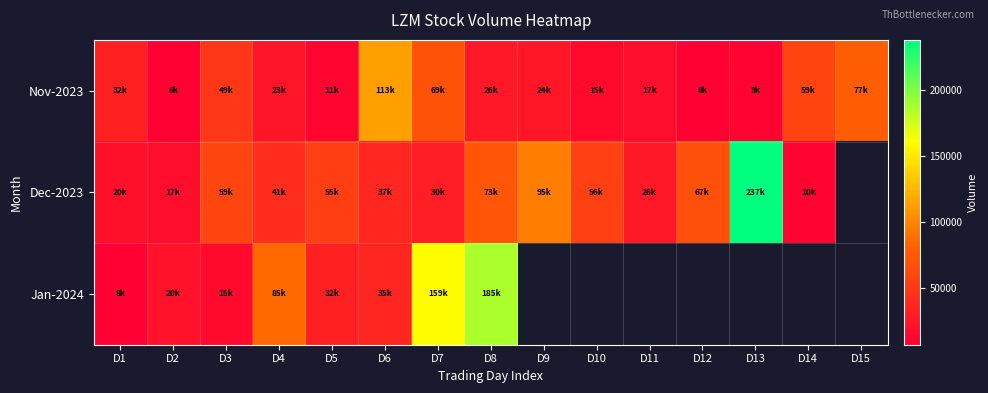

The value of Nov-2023 at D6 is 113200.0. True or false?

True